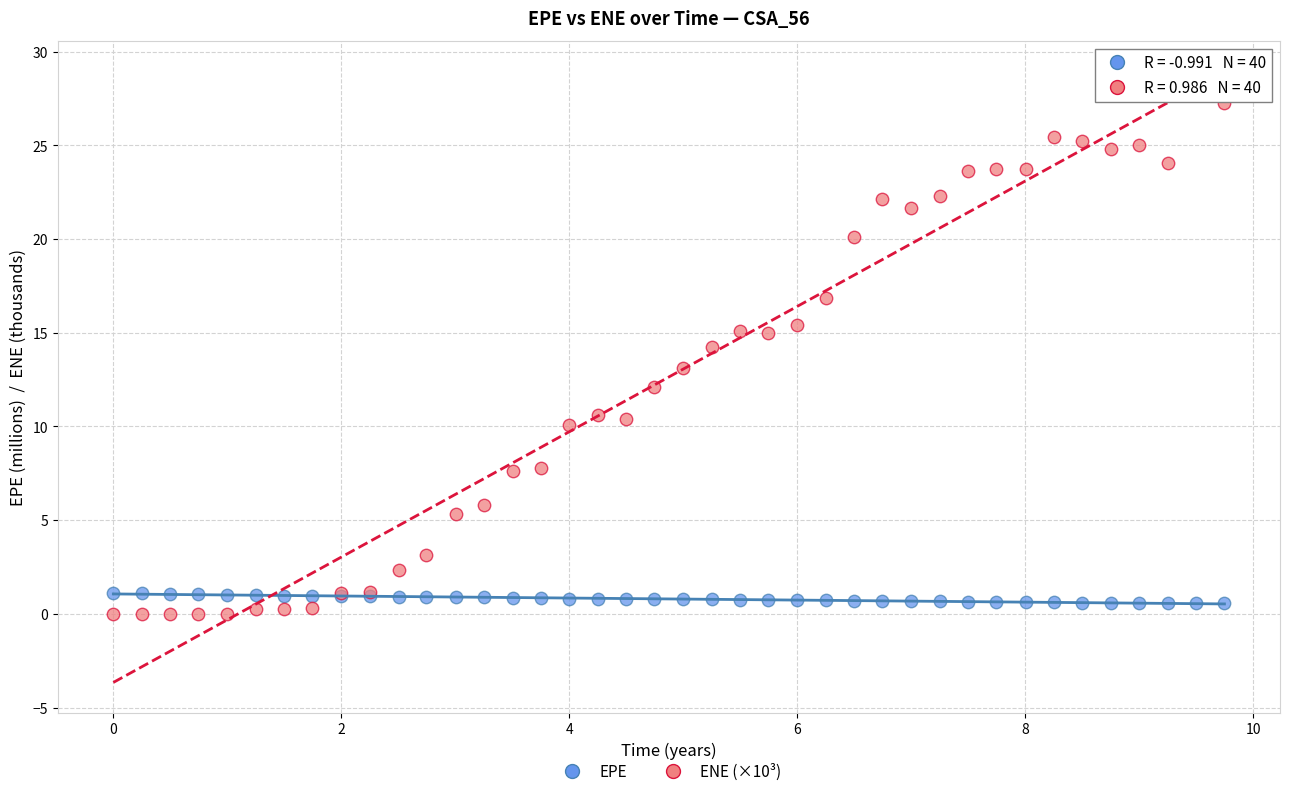

Which series has the widest spread of Y values?

ENE (×10³)